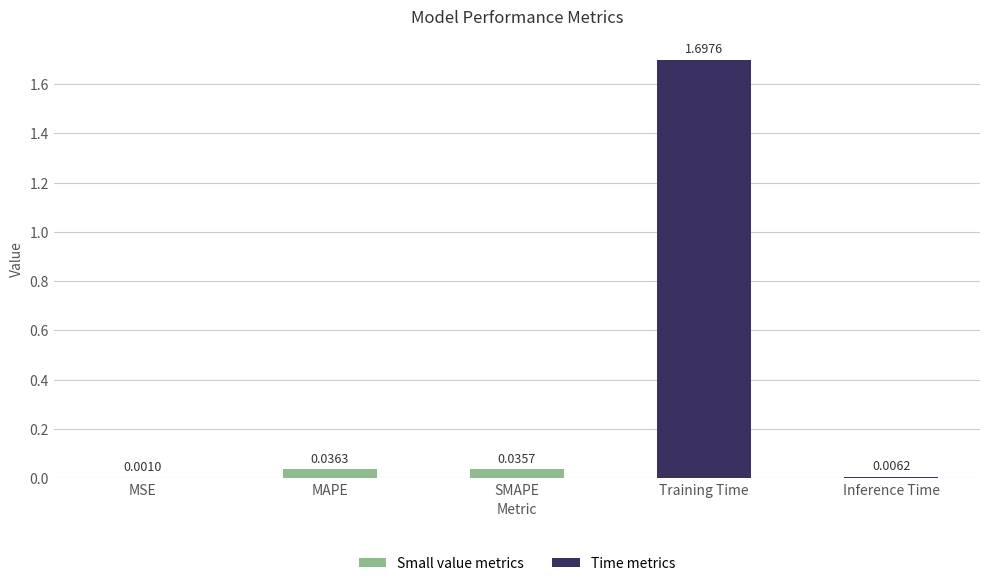

What is the sum of the values at Training Time and Inference Time?

1.7